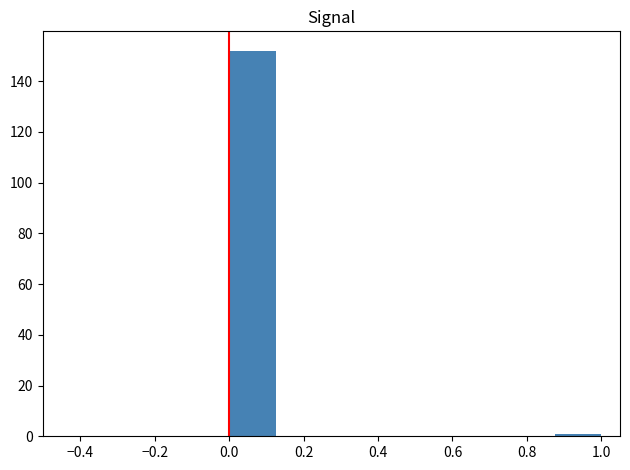

Which range on the x-axis has the tallest bar?

0.000 to 0.125